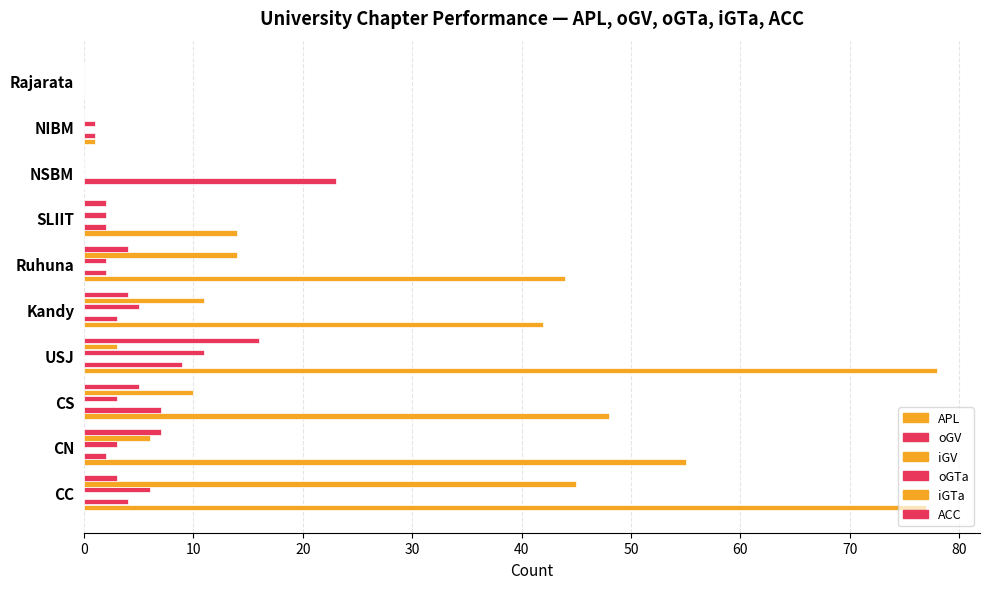

How many bars are there in each group?

6